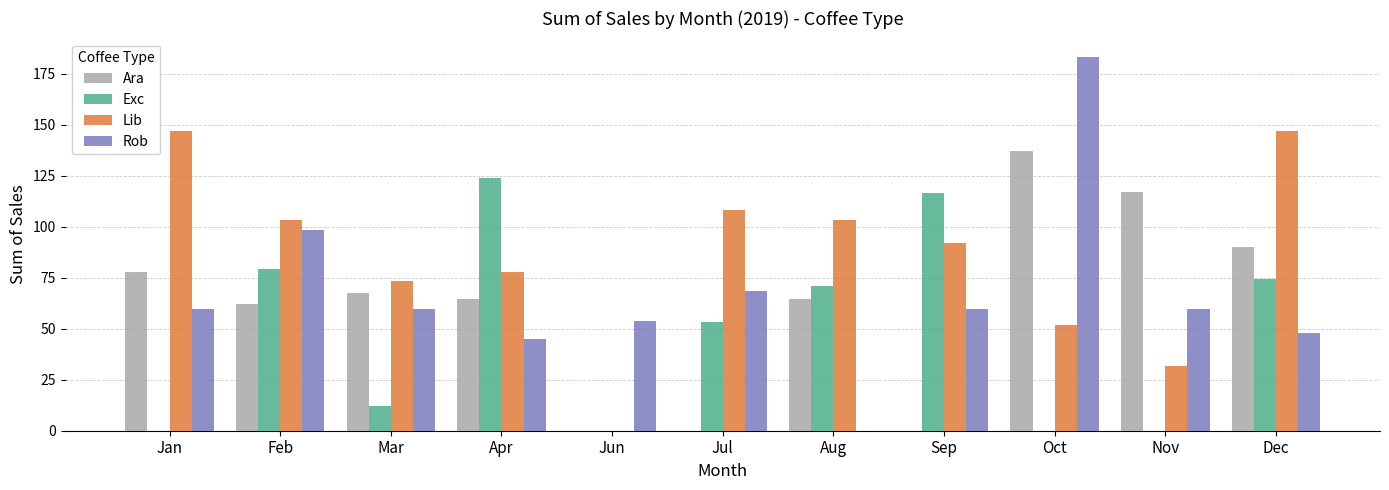

What is the sum of the Rob values at Apr and Aug?

44.8